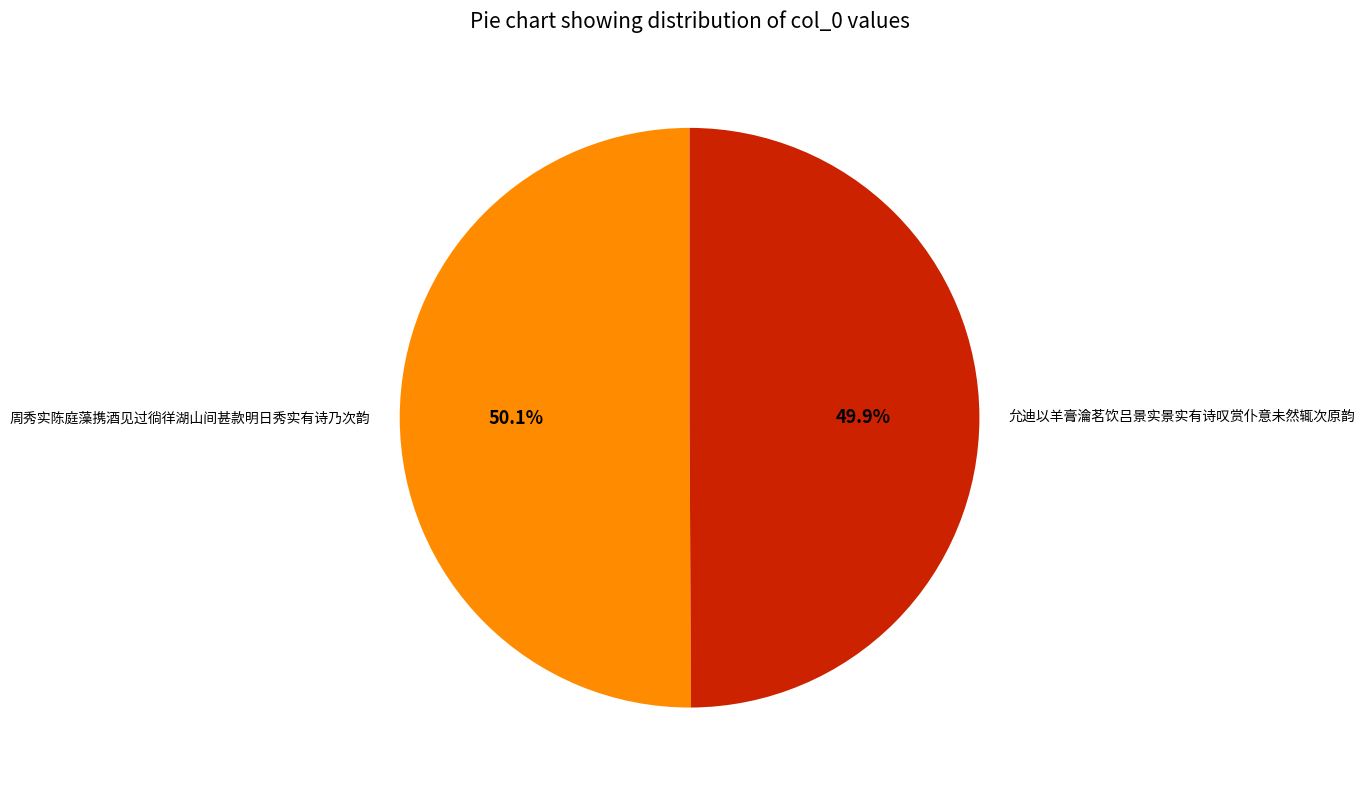

What percentage is the 允迪以羊膏瀹茗饮吕景实景实有诗叹赏仆意未然辄次原韵 slice, to the nearest percent?

50%